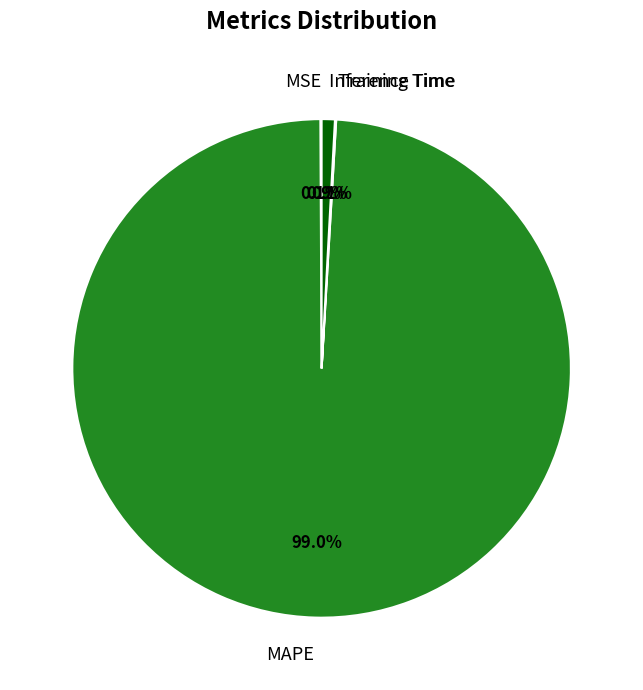

What portion of the pie excludes Inference Time?

99.1%